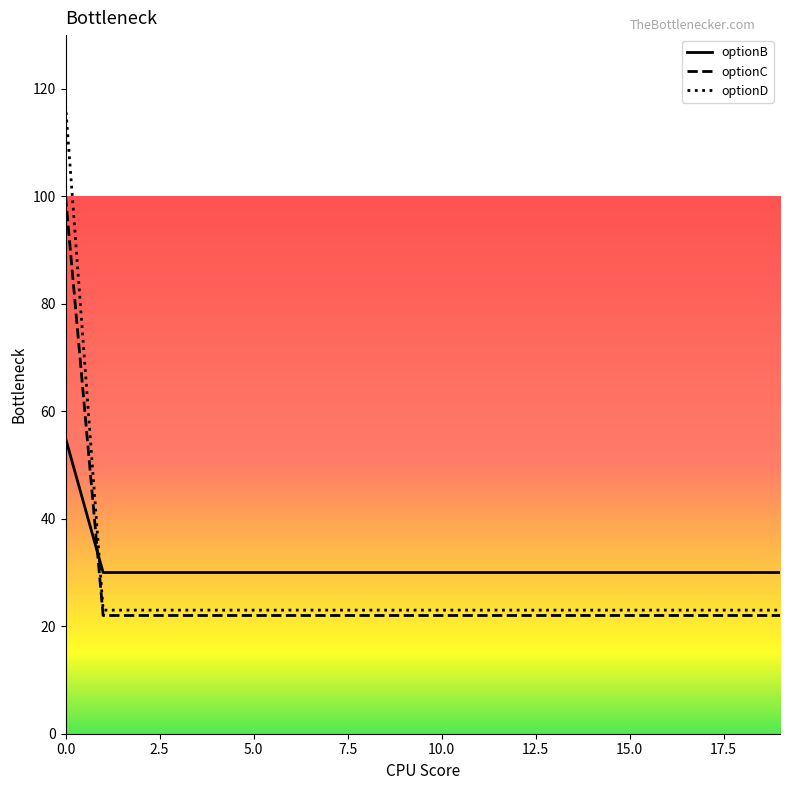

Rank the series by their maximum value, from highest to lowest.

optionD, optionC, optionB